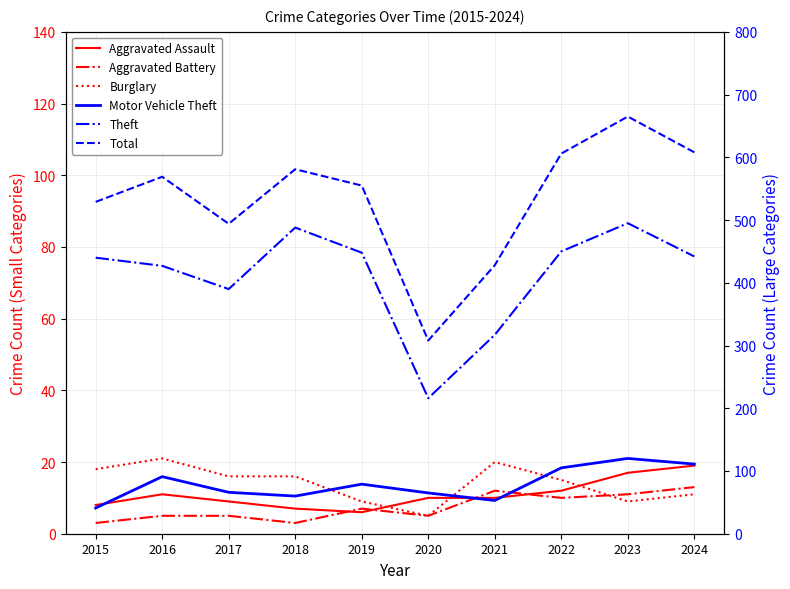

Reading right to left, what are all the values shown in this chart?

Aggravated Assault: 19	17	12	10	10	6	7	9	11	8
Aggravated Battery: 13	11	10	12	5	7	3	5	5	3
Burglary: 11	9	15	20	5	9	16	16	21	18
Motor Vehicle Theft: 111	120	105	53	65	79	60	66	91	41
Theft: 442	495	450	317	216	448	488	390	427	440
Total: 608	665	606	428	308	555	581	494	569	529